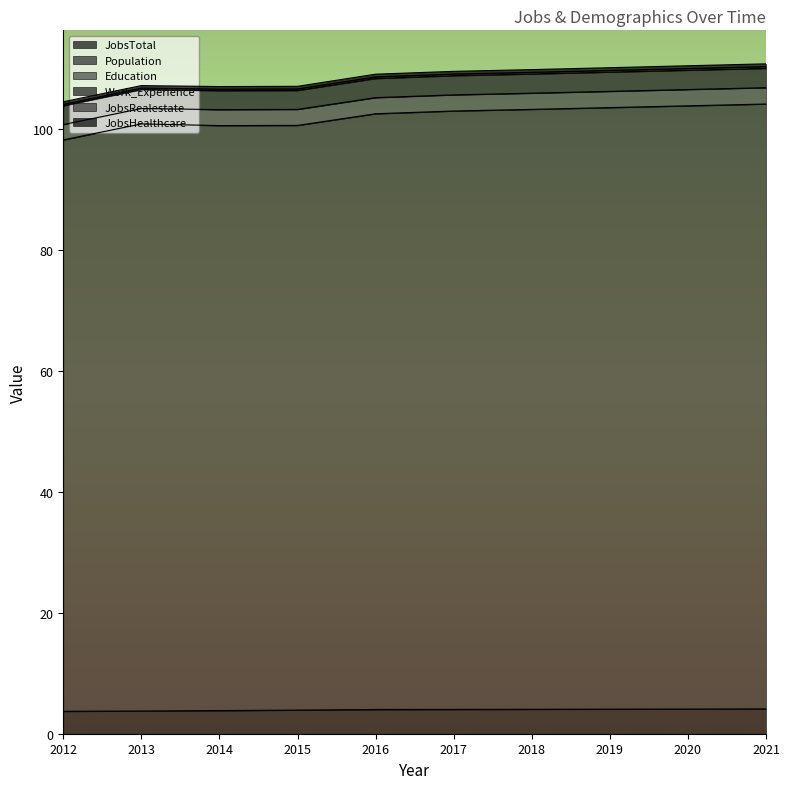

At which category does the chart reach its peak across all series?

2021